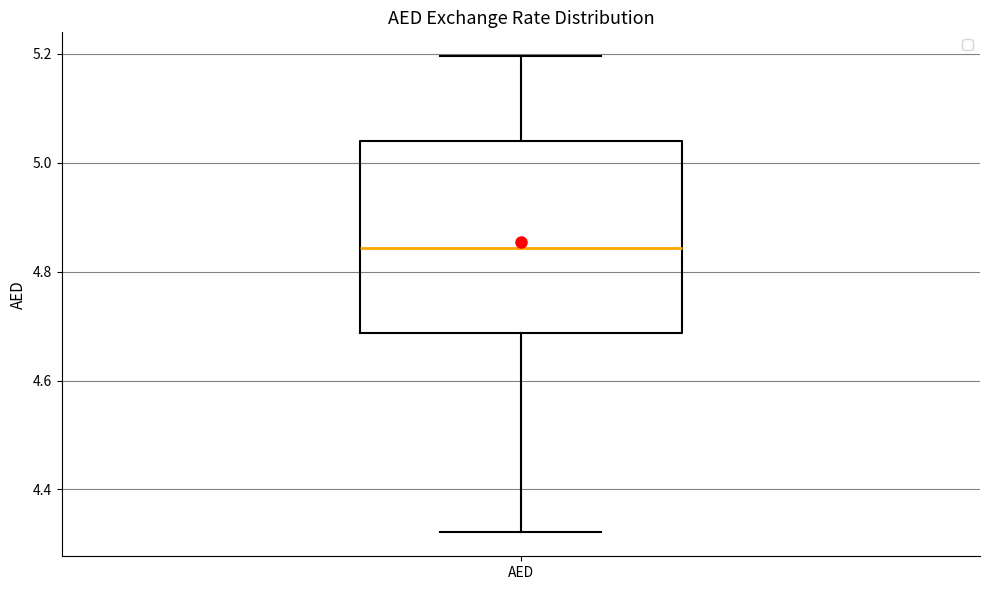

Read this box plot against the y-axis: the position of the median line, the range covered by the box, and the ends of both whiskers. The values are not printed on the chart, so give them approximately, as read against the axis.

median 4.84, box 4.68 to 5.04, whiskers 4.32 to 5.20